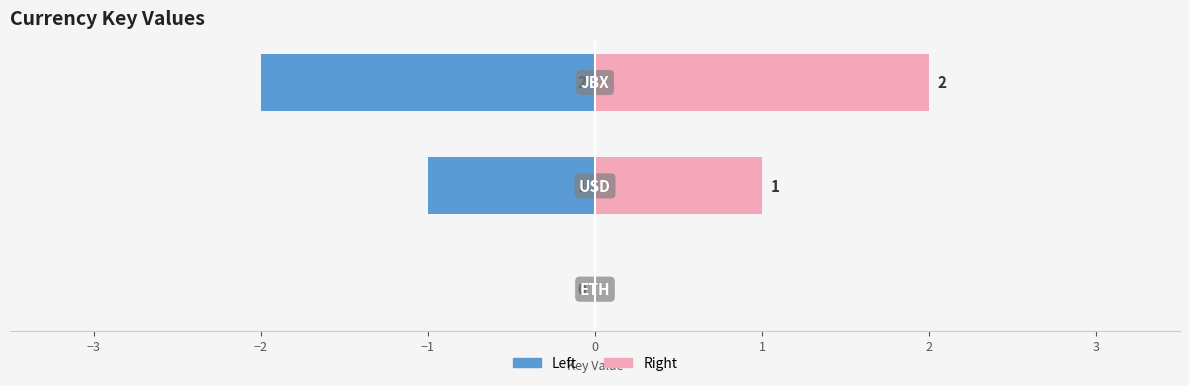

What is the smallest value displayed?

-2